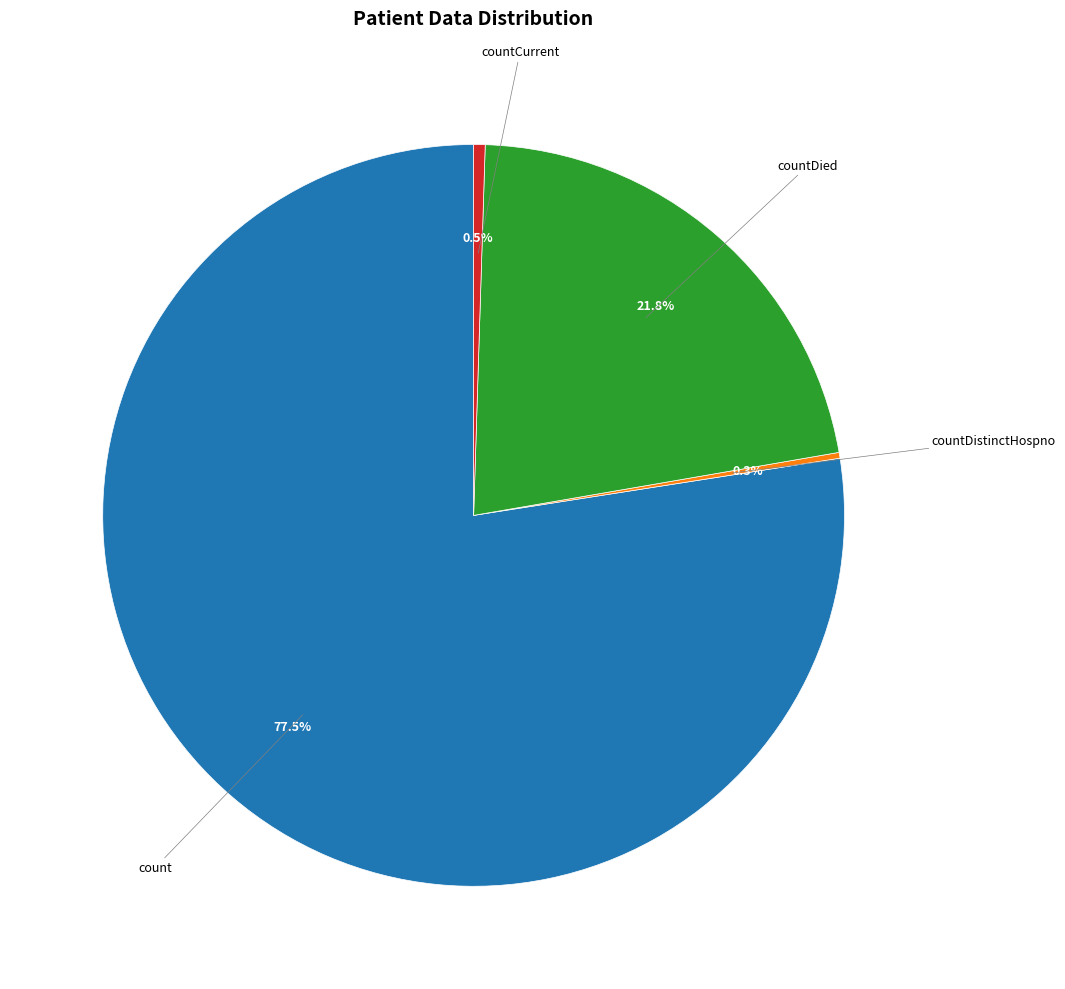

Is there any slice that represents more than half of the pie?

Yes